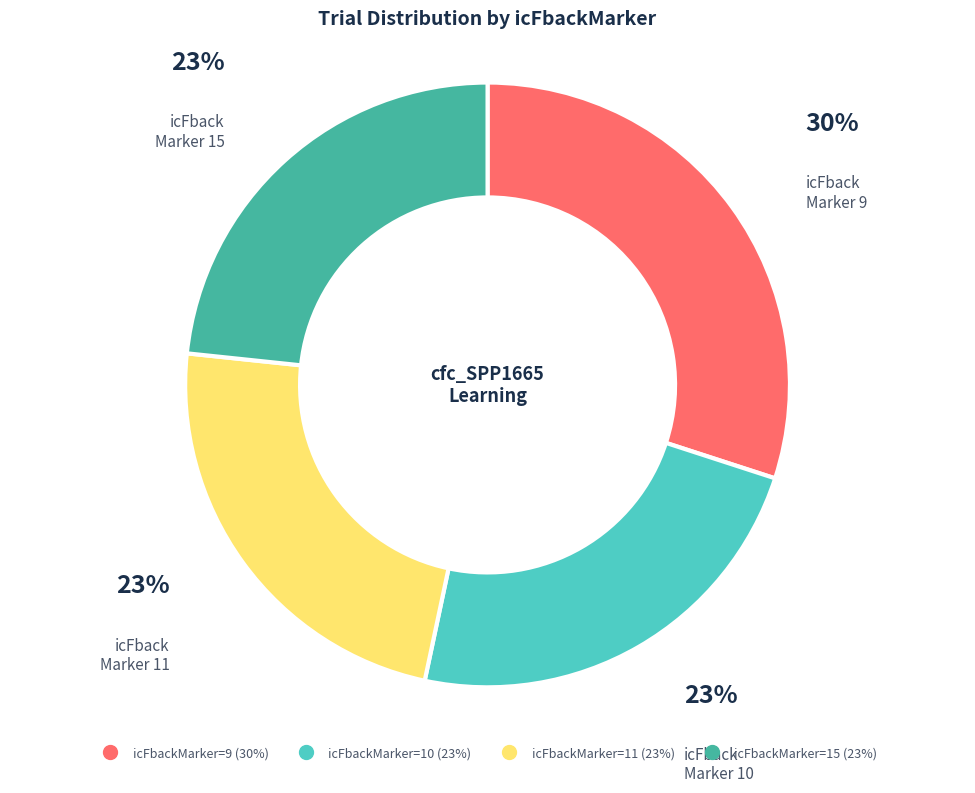

To the nearest percent, what is the average slice percentage?

25%